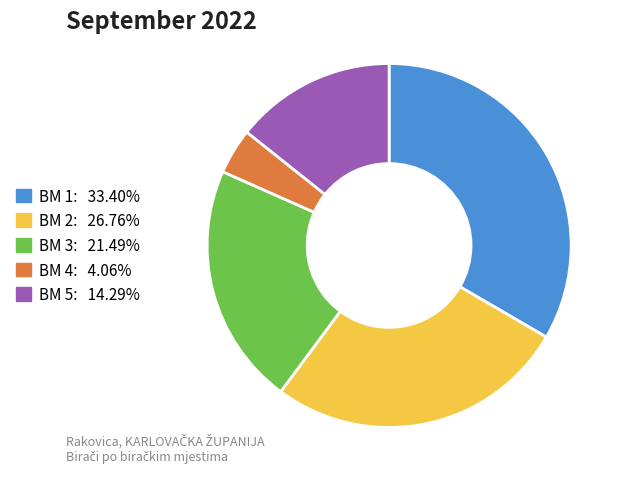

What is the smallest slice in the pie chart?

BM 4